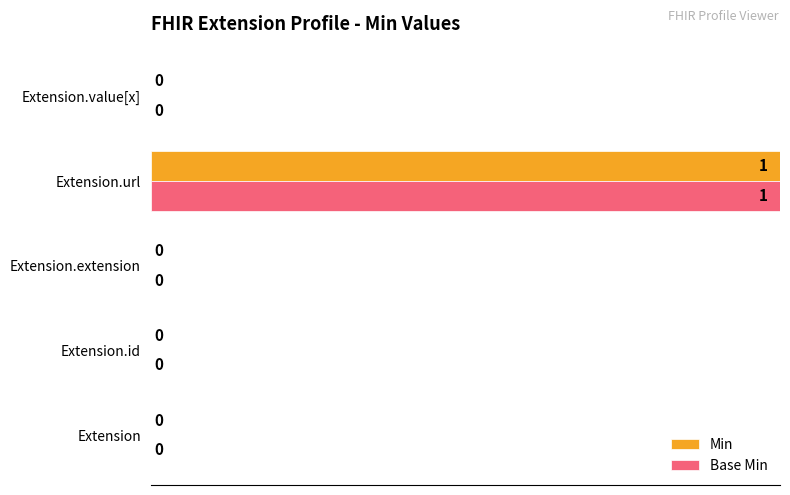

What is the sum of all Base Min values?

100